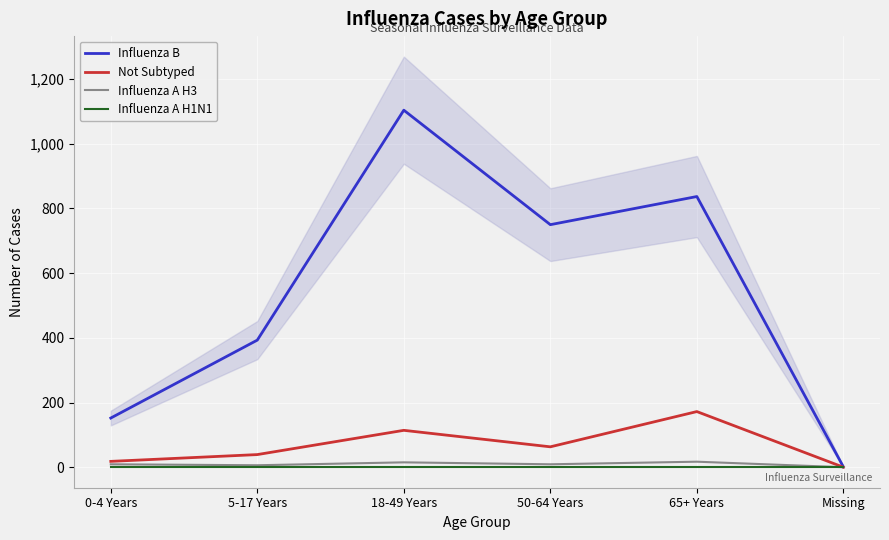

Which category has the highest value in the Influenza A H3 series?

65+ Years